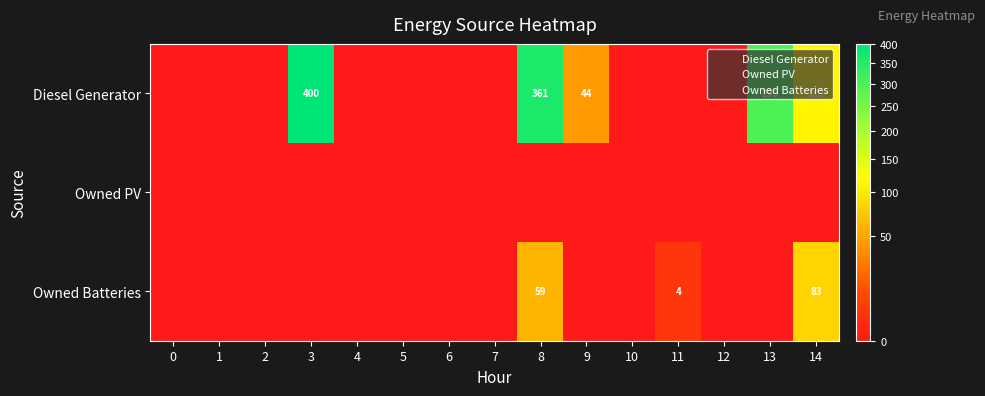

The value of Diesel Generator at 0 is 0. True or false?

True